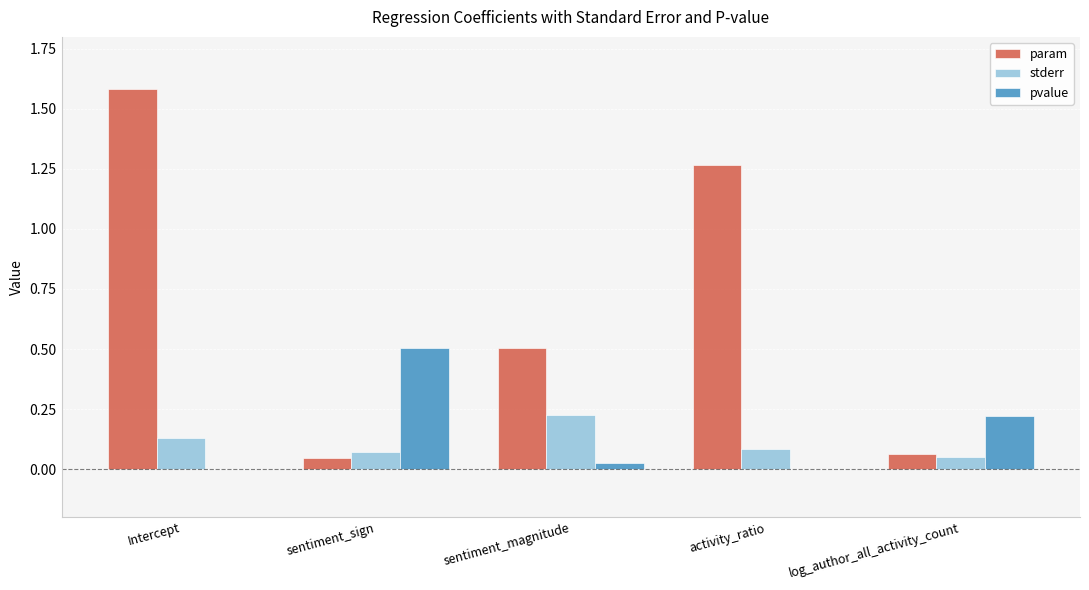

The value of stderr at log_author_all_activity_count is 0.1. True or false?

True